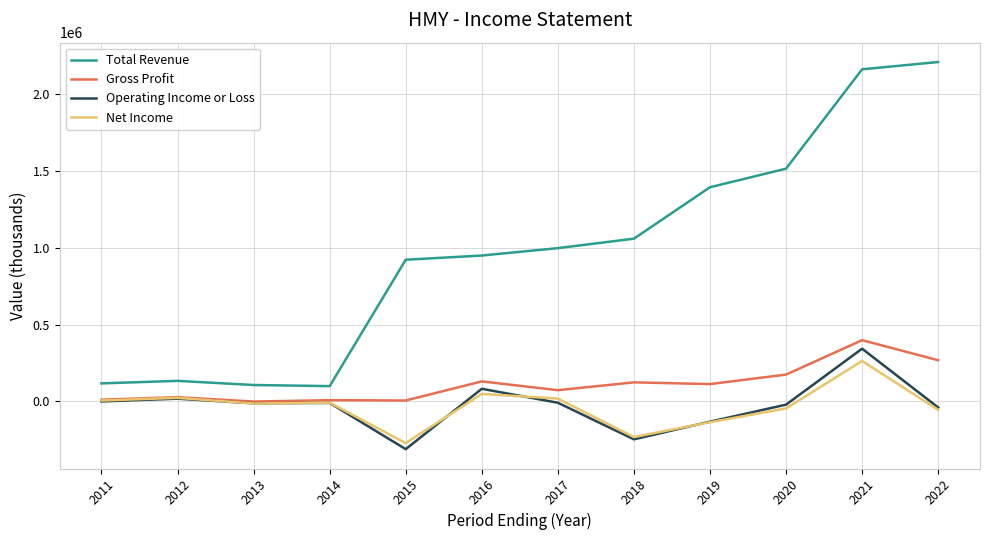

What is the highest value of the Total Revenue series?

2205600